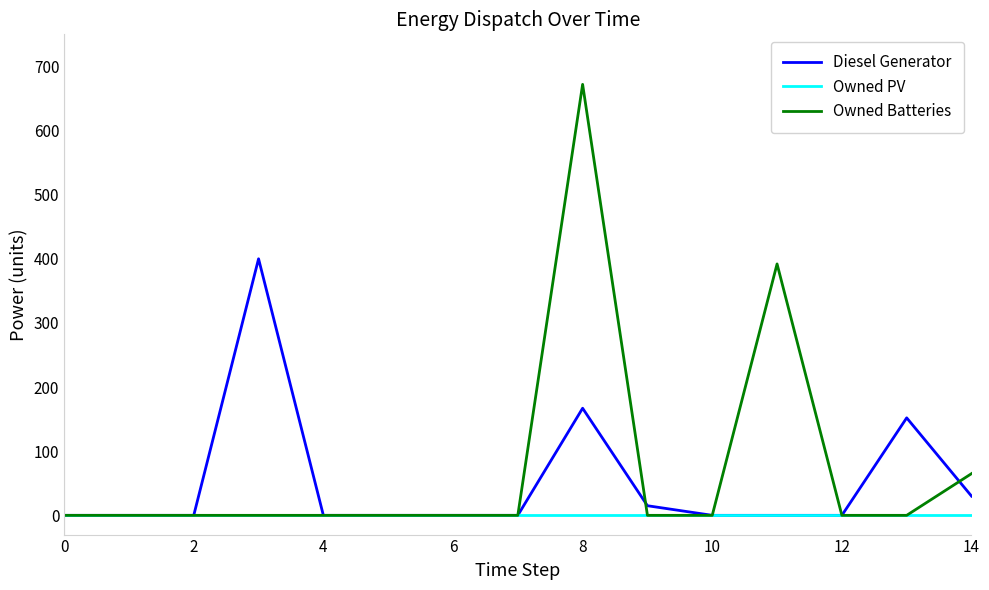

What is the sum of all Diesel Generator values?

764